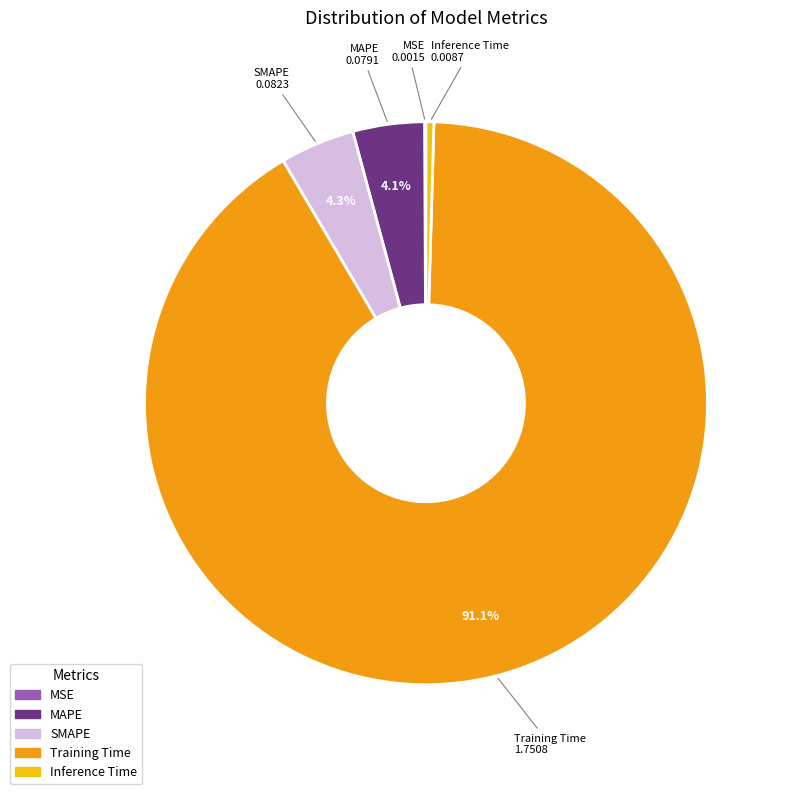

How much of the chart is everything except MAPE?

95.9%